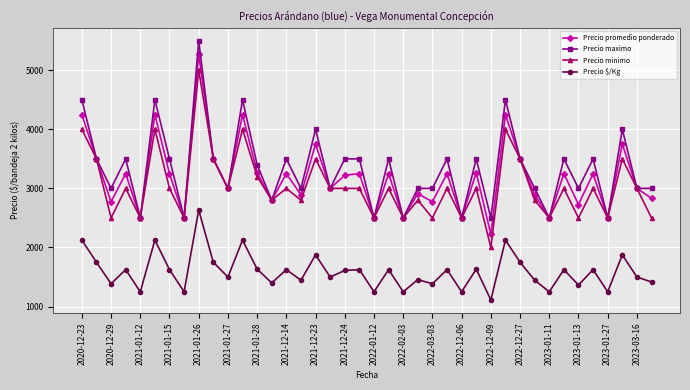

True or false: Precio minimo and Precio $/Kg intersect in this chart.

False